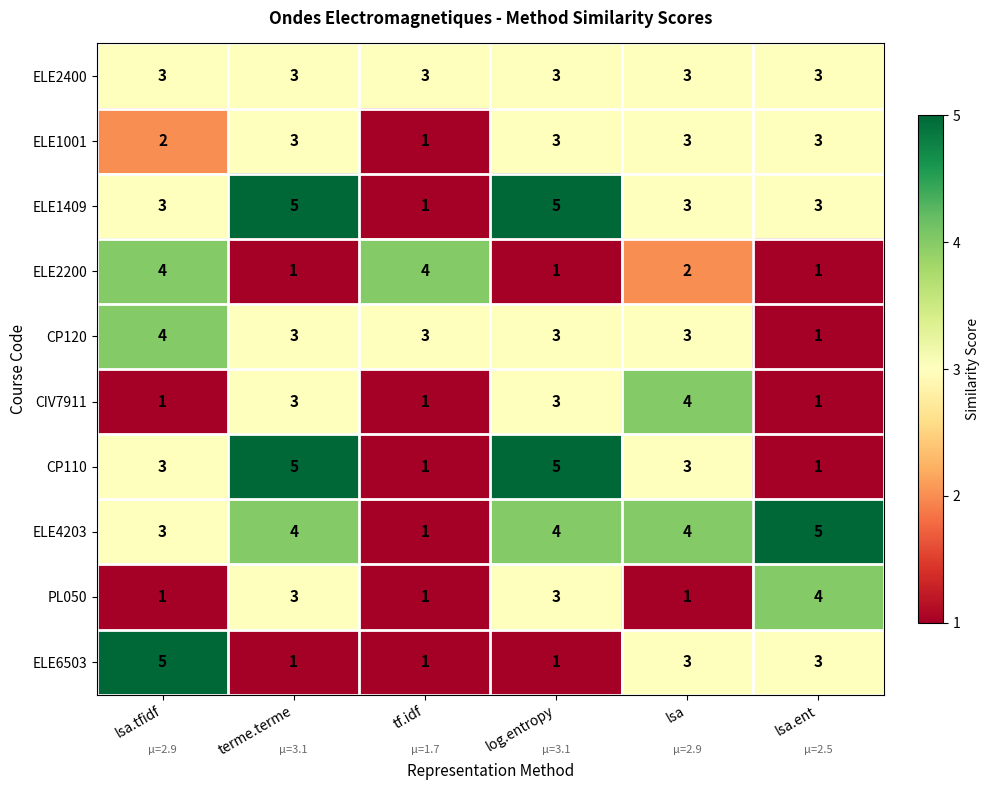

How many ELE2200 values are between 1 and 4?

6